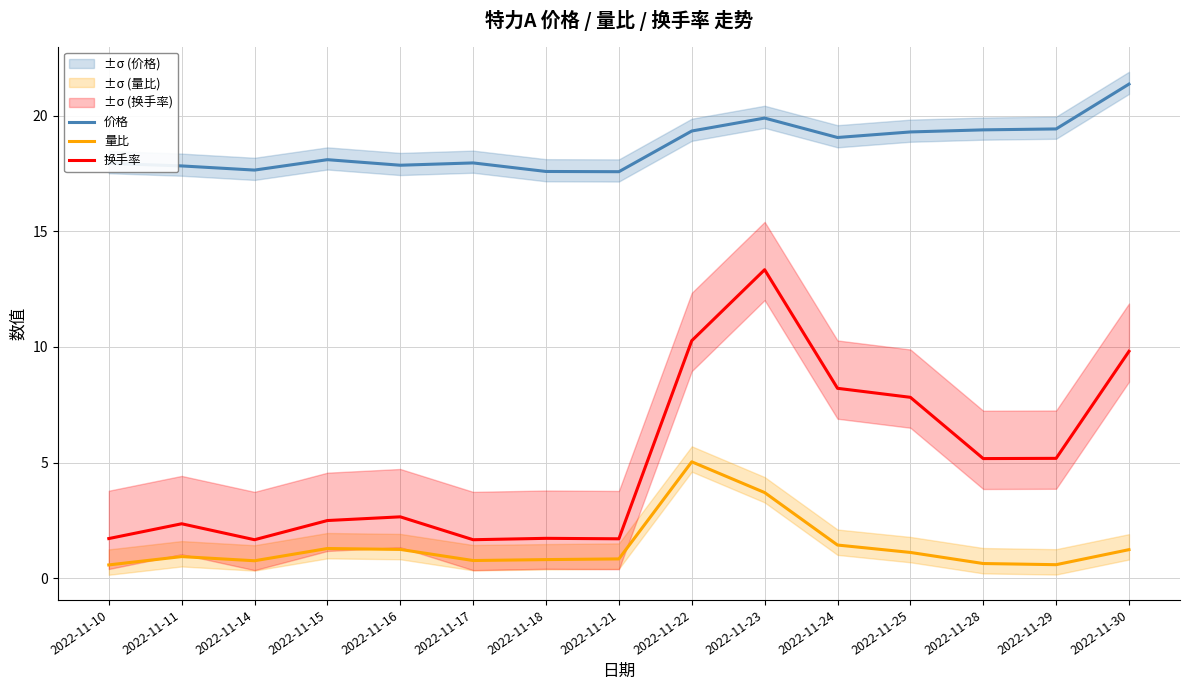

Is this an area chart (filled region under the line)?

No